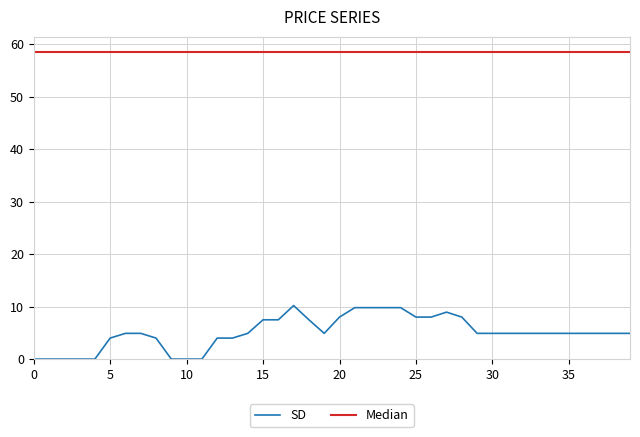

Reading left to right, extract all data points from this chart.

SD: 0.0	0.0	0.0	0.0	0.0	4.0	4.9	4.9	4.0	0.0	0.0	0.0	4.0	4.0	4.9	7.5	7.5	10.2	7.5	4.9	8.0	9.8	9.8	9.8	9.8	8.0	8.0	8.9	8.0	4.9	4.9	4.9	4.9	4.9	4.9	4.9	4.9	4.9	4.9	4.9
Median: 58.5	58.5	58.5	58.5	58.5	58.5	58.5	58.5	58.5	58.5	58.5	58.5	58.5	58.5	58.5	58.5	58.5	58.5	58.5	58.5	58.5	58.5	58.5	58.5	58.5	58.5	58.5	58.5	58.5	58.5	58.5	58.5	58.5	58.5	58.5	58.5	58.5	58.5	58.5	58.5